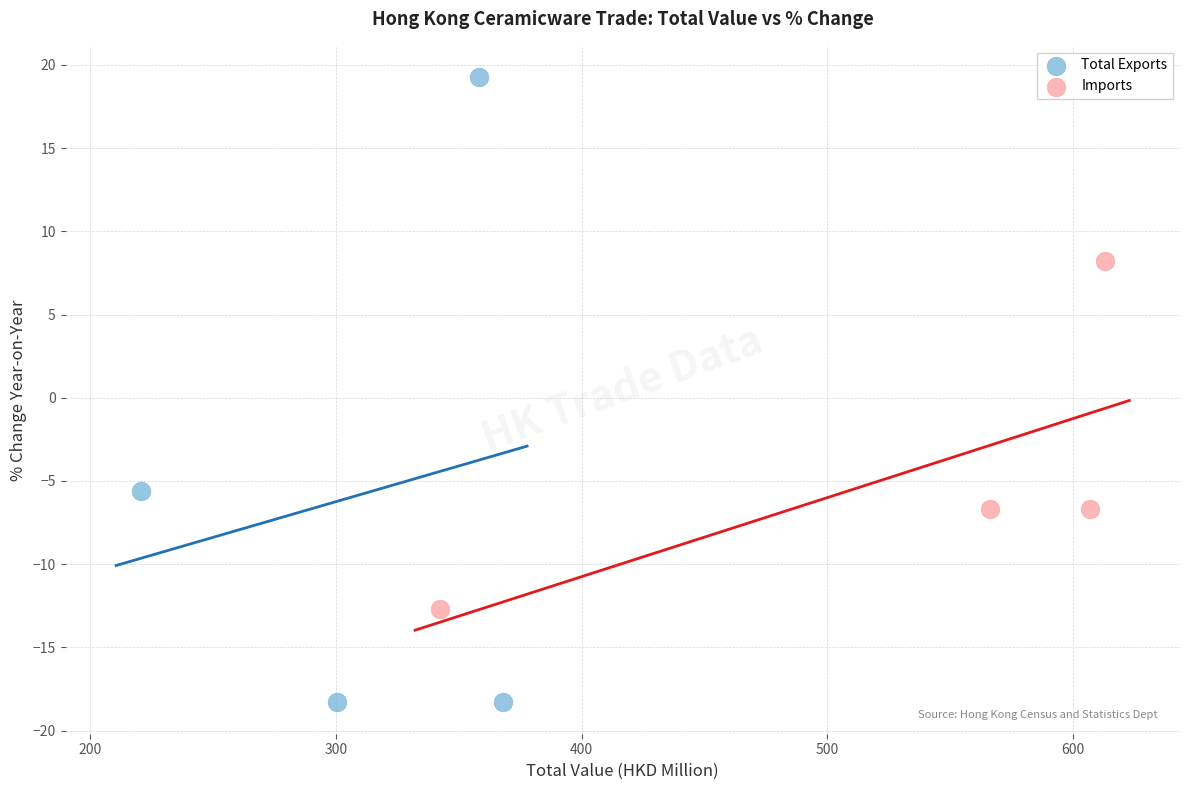

Which series contains the lowest Y value?

Total Exports